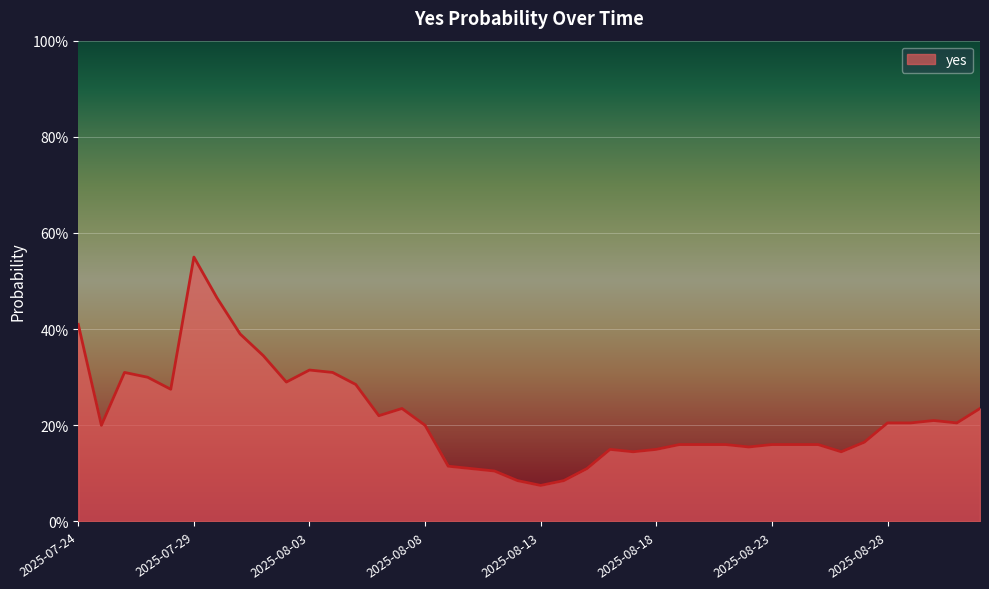

Rank the categories by value from highest to lowest.

2025-07-29, 2025-07-30, 2025-07-24, 2025-07-31, 2025-08-01, 2025-08-03, 2025-07-26, 2025-08-04, 2025-07-27, 2025-08-02, 2025-08-05, 2025-07-28, 2025-08-07, 2025-09-01, 2025-08-06, 2025-08-30, 2025-08-28, 2025-08-29, 2025-08-31, 2025-07-25, 2025-08-08, 2025-08-27, 2025-08-19, 2025-08-20, 2025-08-21, 2025-08-23, 2025-08-24, 2025-08-25, 2025-08-22, 2025-08-16, 2025-08-18, 2025-08-17, 2025-08-26, 2025-08-09, 2025-08-10, 2025-08-15, 2025-08-11, 2025-08-12, 2025-08-14, 2025-08-13